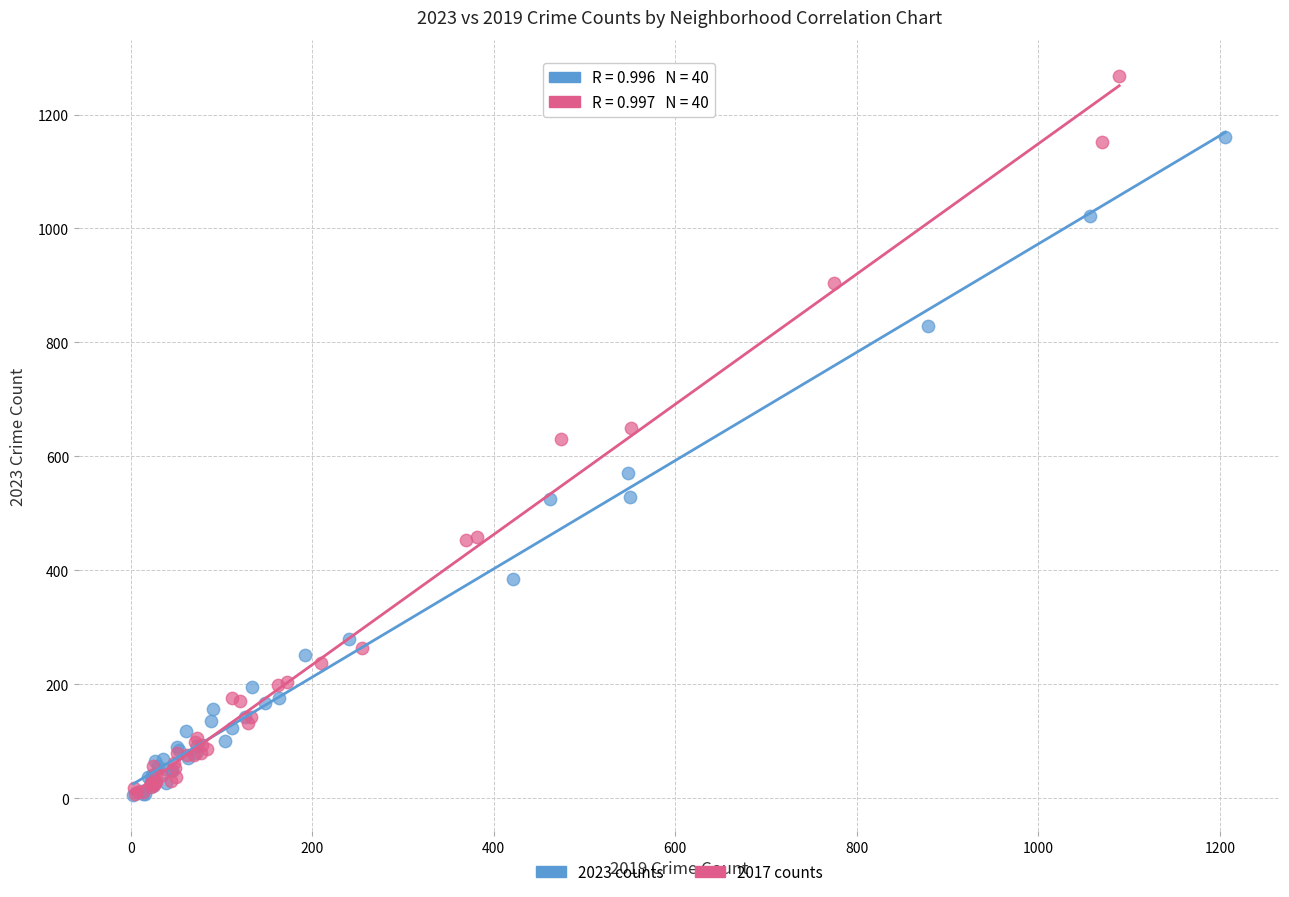

Which series contains the highest Y value?

2017 counts